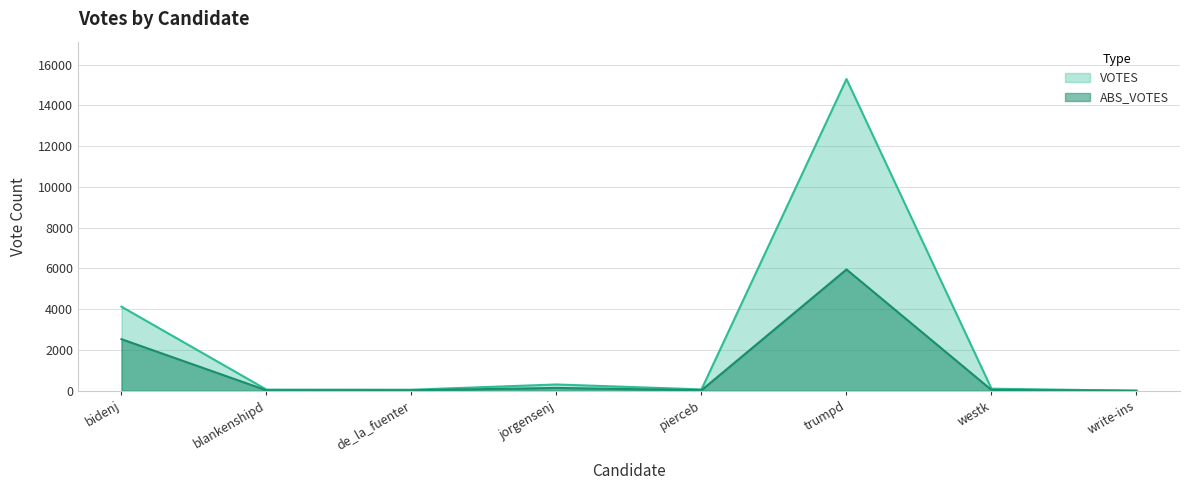

Count the number of categories in the chart.

8